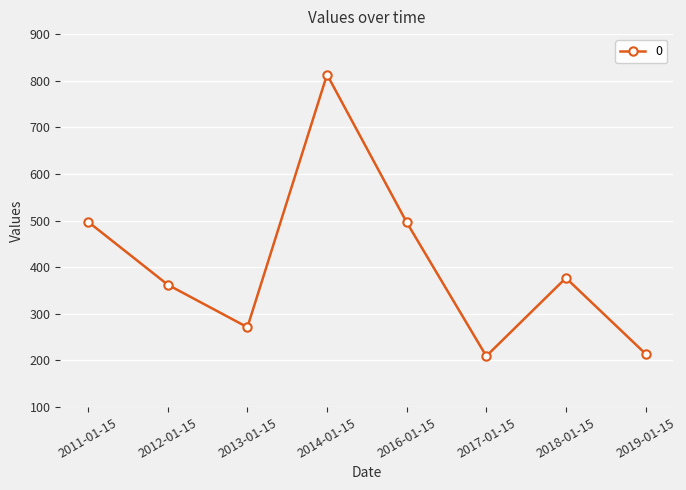

Which label corresponds to the largest value in the chart?

2014-01-15